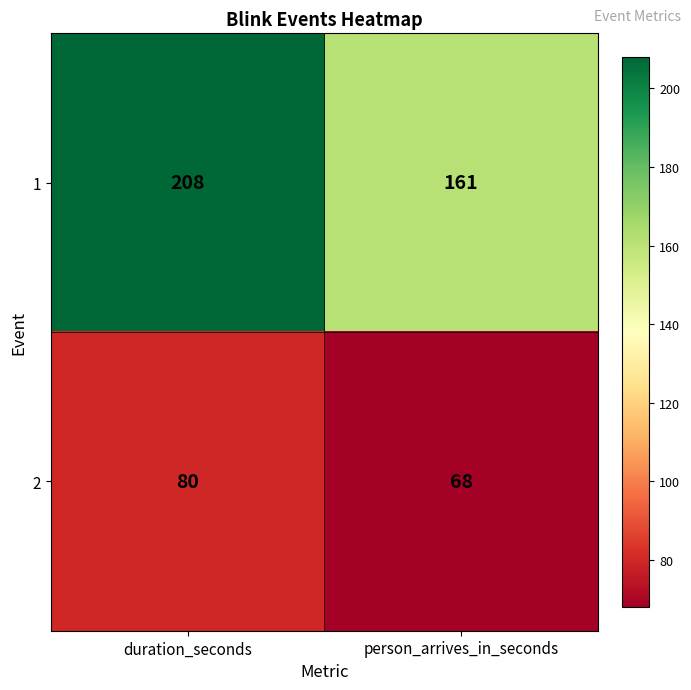

What is the sum of the 2 values at duration_seconds and person_arrives_in_seconds?

148